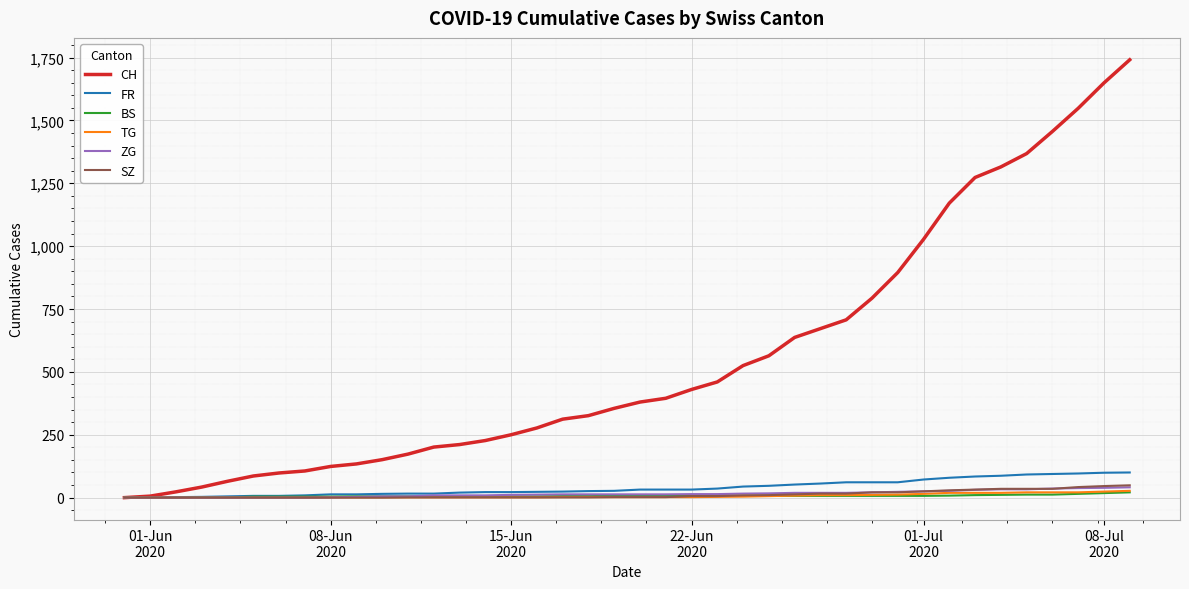

What is the maximum value shown in the chart?

1741